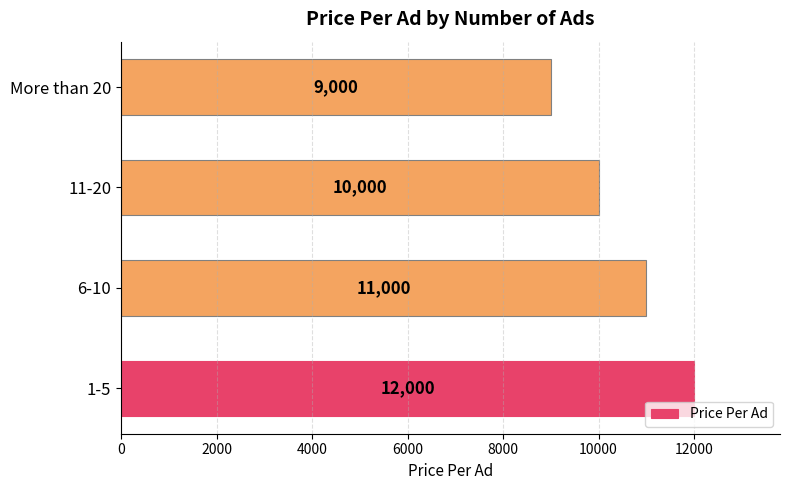

Between 11-20 and More than 20, which is larger?

11-20